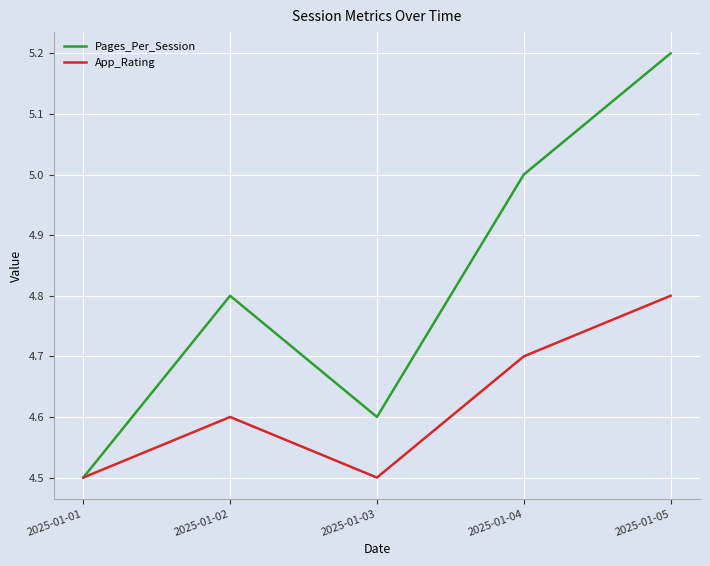

Which category has the highest value in the Pages_Per_Session series?

2025-01-05